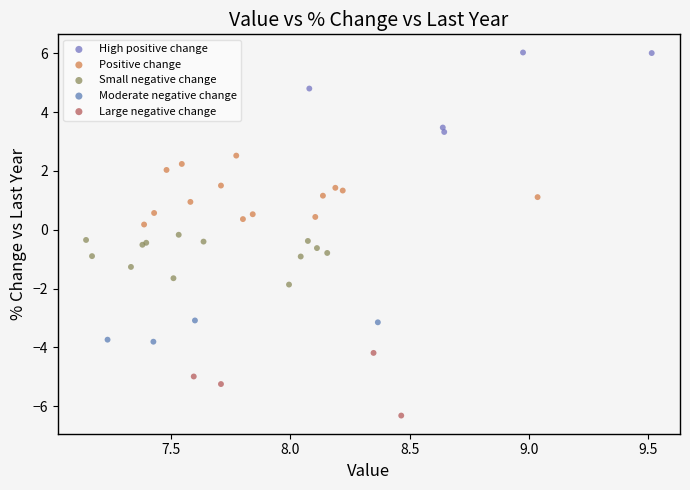

Which series contains the lowest Y value?

Large negative change